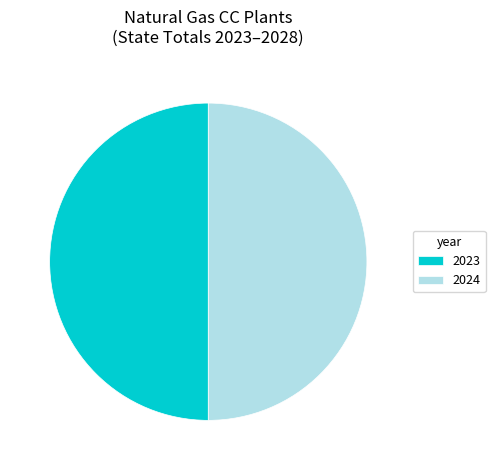

True or false: 2023 accounts for 59% of the total.

False